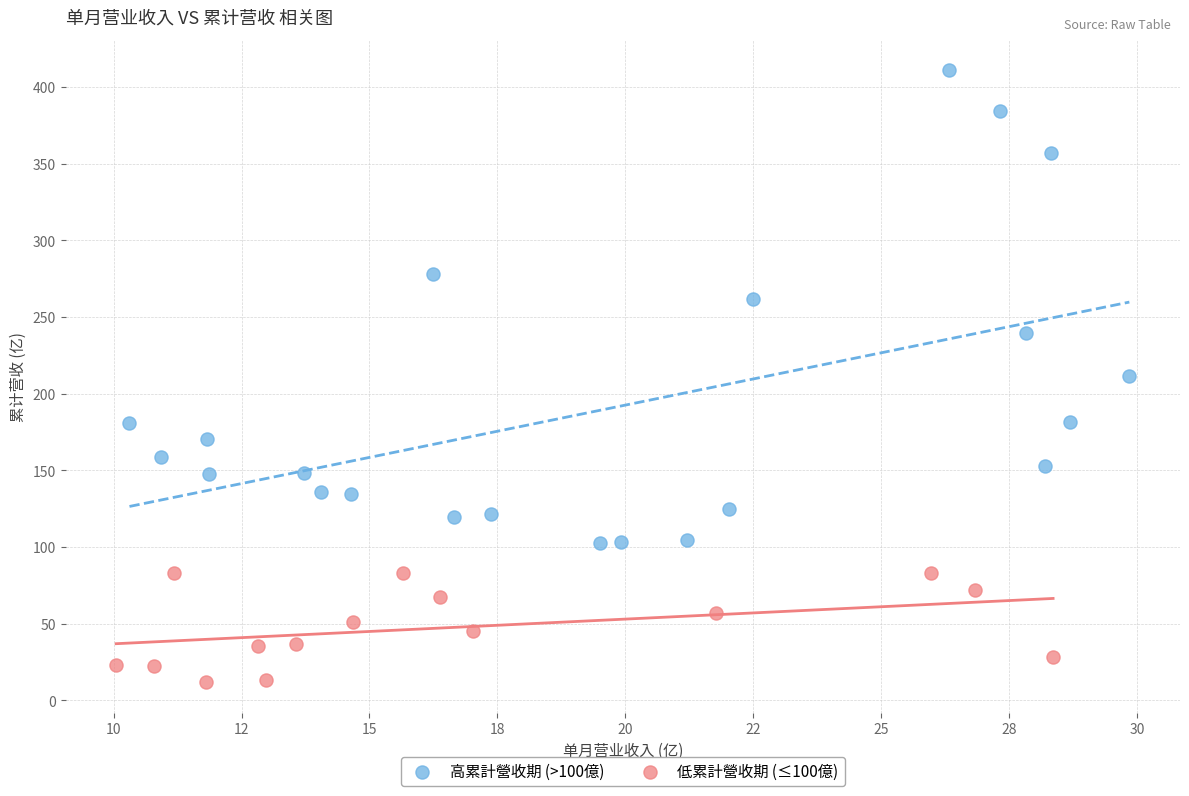

Which series contains the highest Y value?

高累計營收期 (>100億)